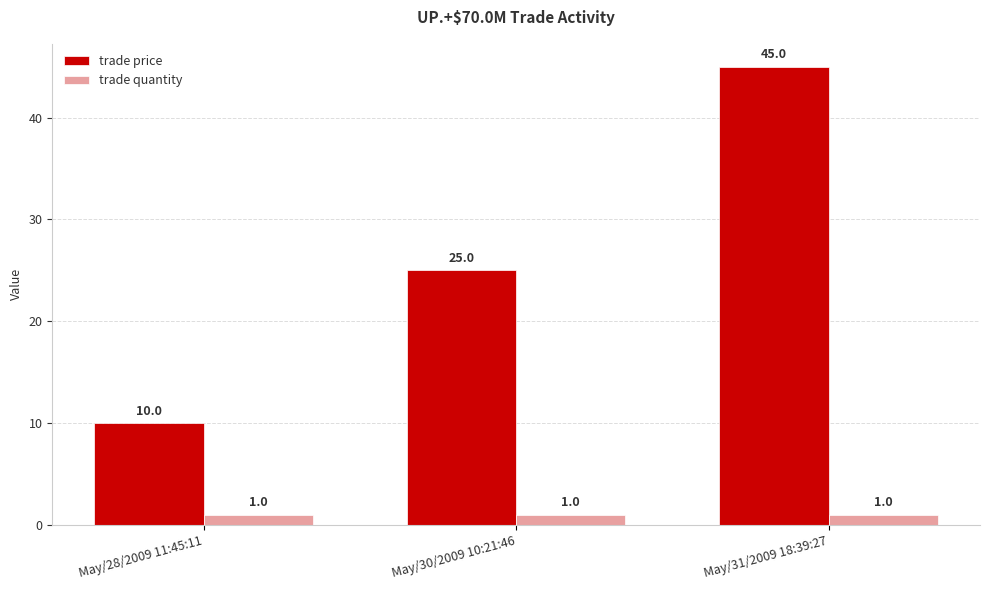

Reading right to left, extract all data points from this chart.

trade price: 45	25	10
trade quantity: 1	1	1